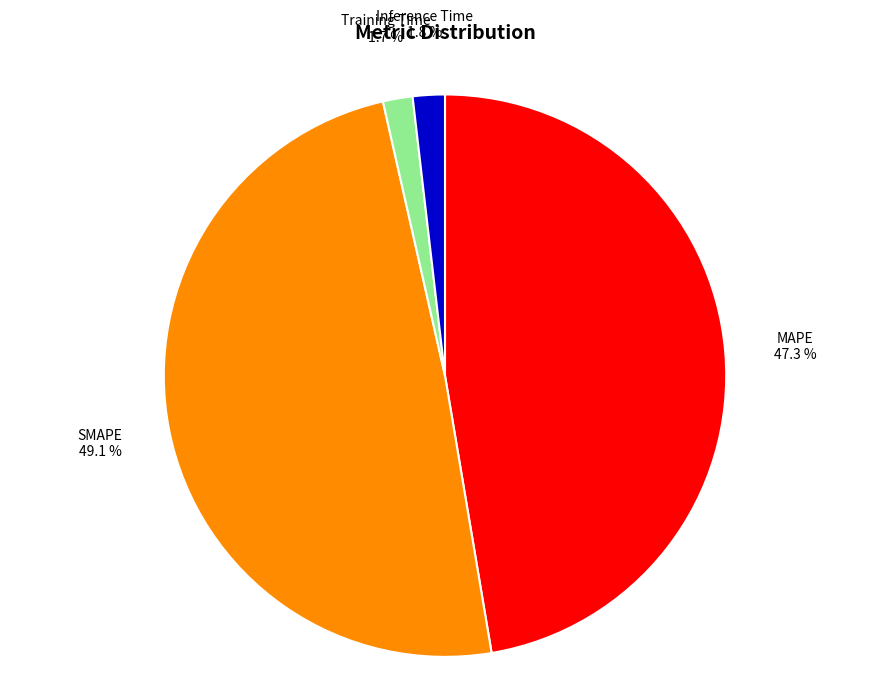

Is there a majority slice in this chart?

No